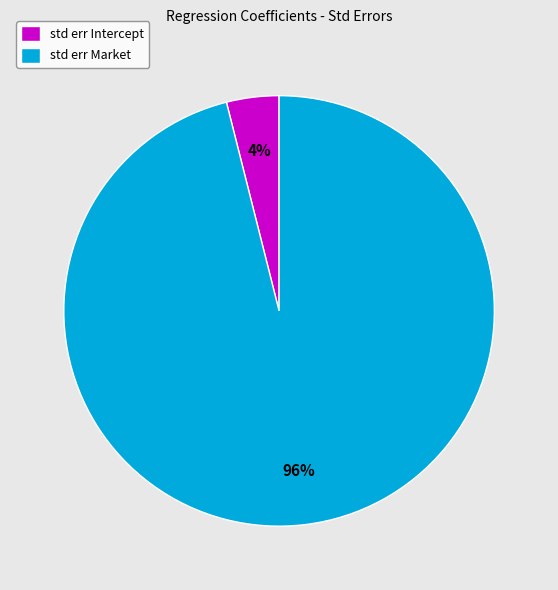

Which category has the smallest portion of the pie?

std err Intercept